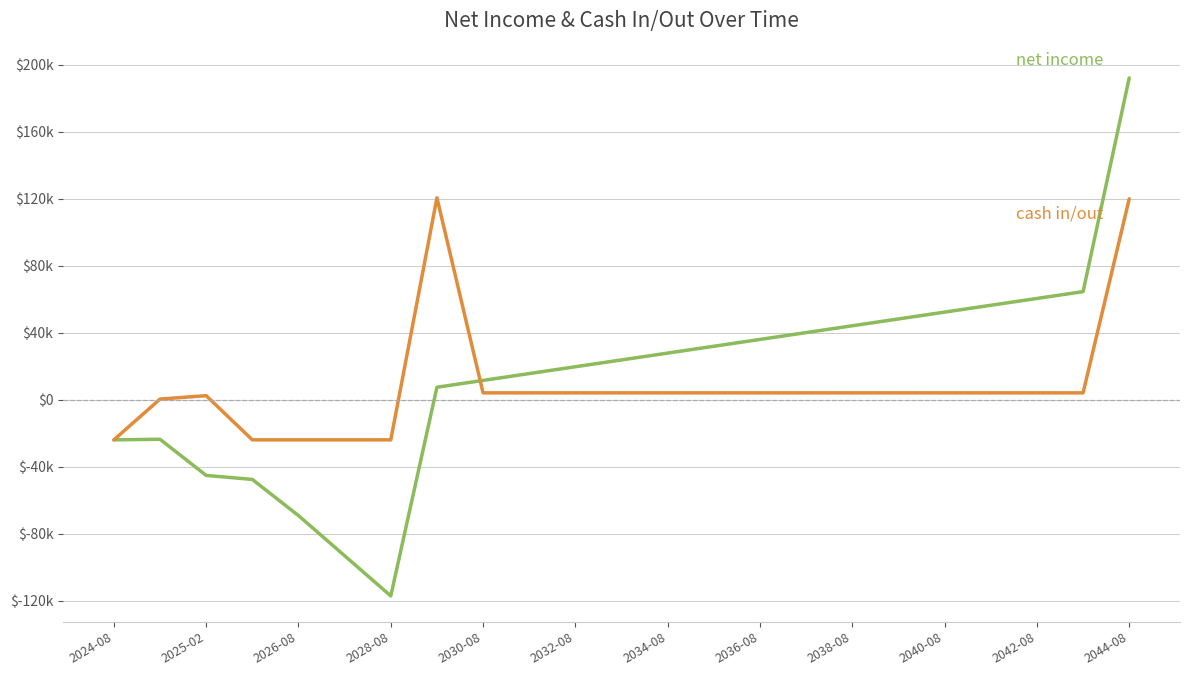

Does the chart display data point markers on the line(s)?

No